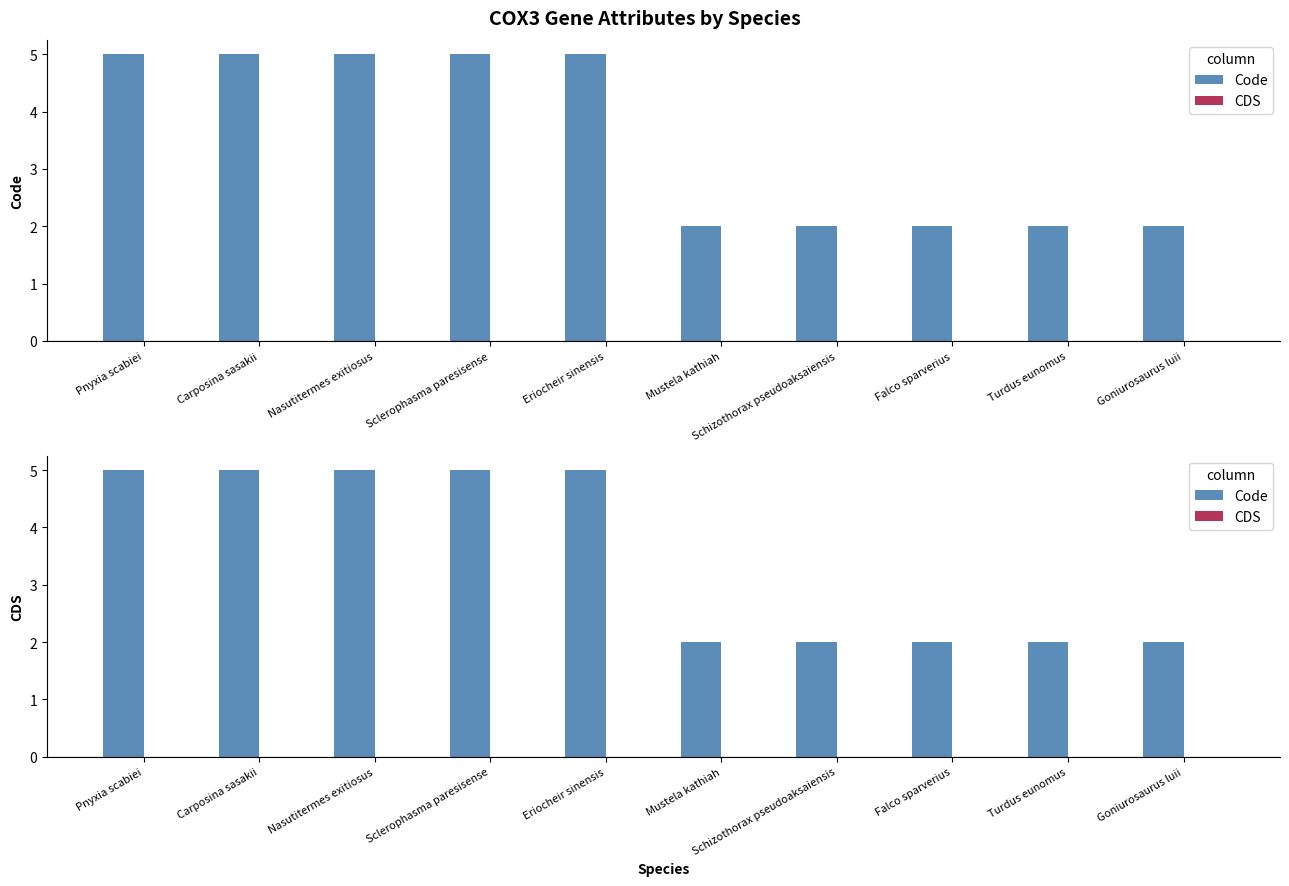

Are the bars horizontal?

No